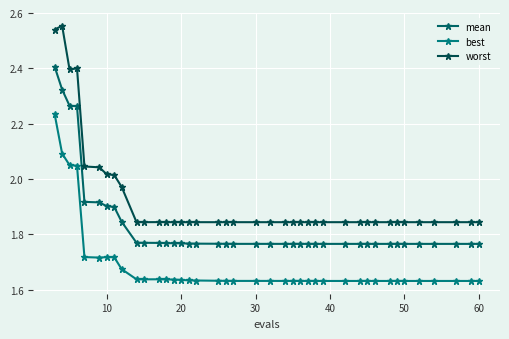

Does the chart have visible grid lines?

Yes